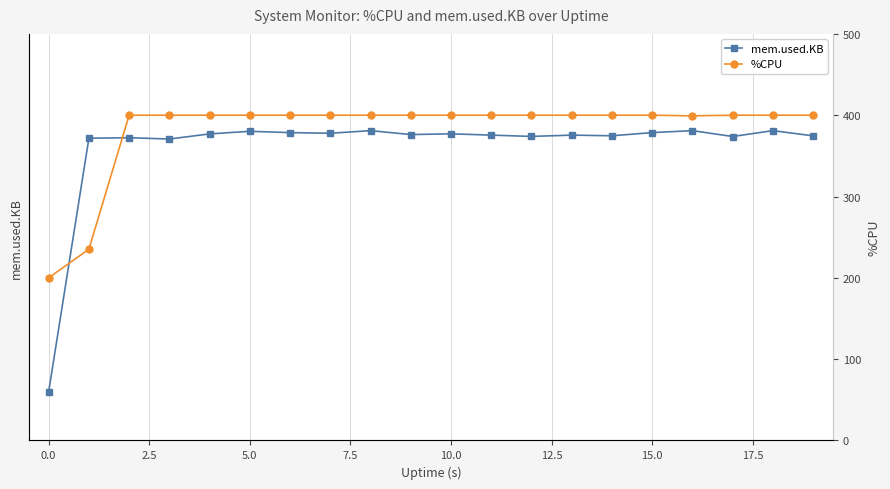

List the series in order of their peak value, lowest first.

%CPU, mem.used.KB